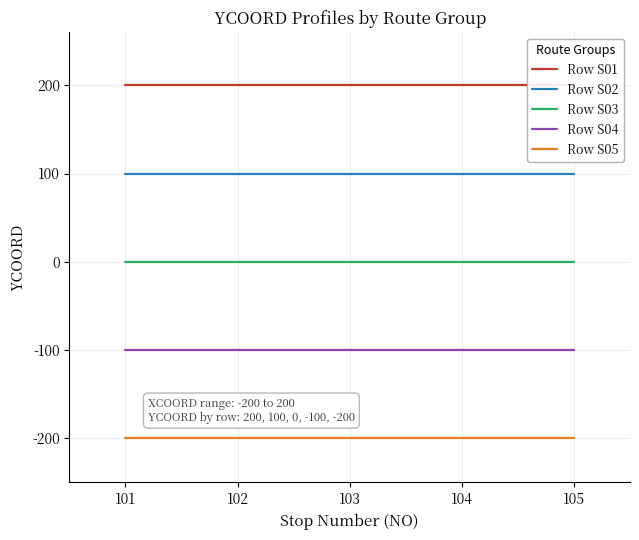

True or false: Row S02 and Row S01 cross at least once.

False